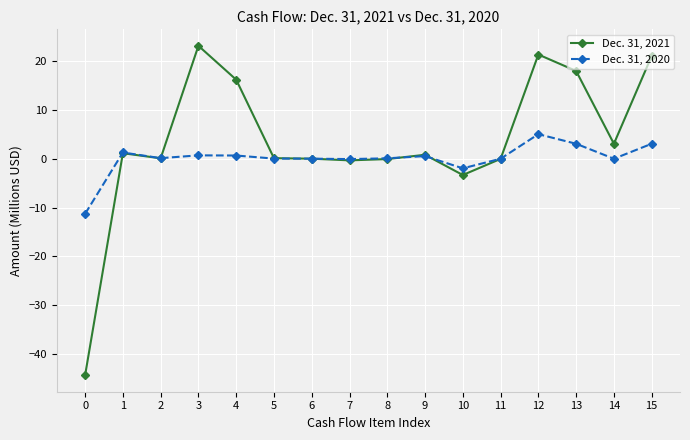

Is the value of Dec. 31, 2021 at 1 greater than the value of Dec. 31, 2020 at 12?

No